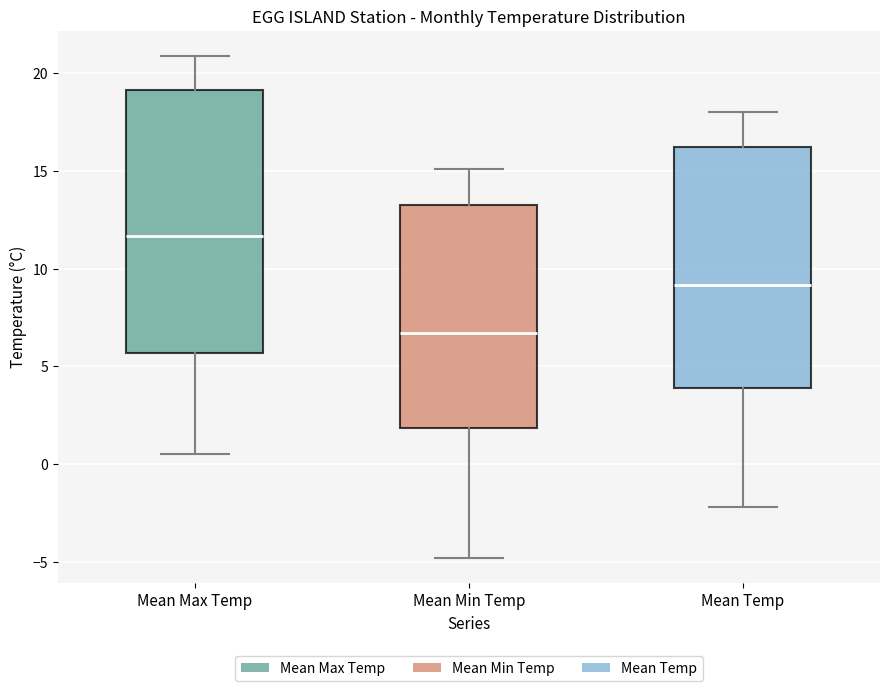

Reading left to right, read every box against the y-axis: the position of its median line, the range the box covers, and the ends of its whiskers. The values are not printed on the chart, so give them approximately, as read against the axis.

Mean Max Temp: median 11.5, box 5.5 to 19.0, whiskers 0.5 to 21.0
Mean Min Temp: median 6.5, box 2.0 to 13.5, whiskers -5.0 to 15.0
Mean Temp: median 9.0, box 4.0 to 16.0, whiskers -2.0 to 18.0